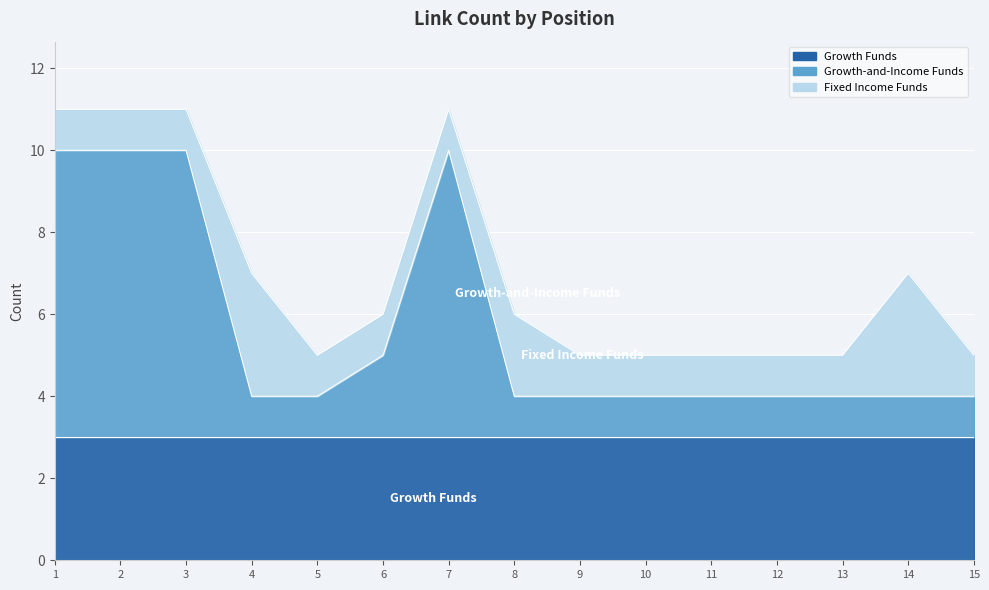

True or false: Fixed Income Funds has more than 0 points higher than both neighbors.

True